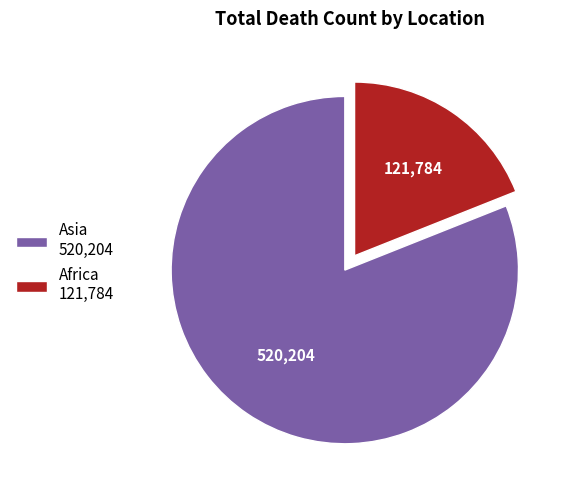

Approximately how many times larger is the value at Asia 520,204 compared to Africa 121,784?

4.3